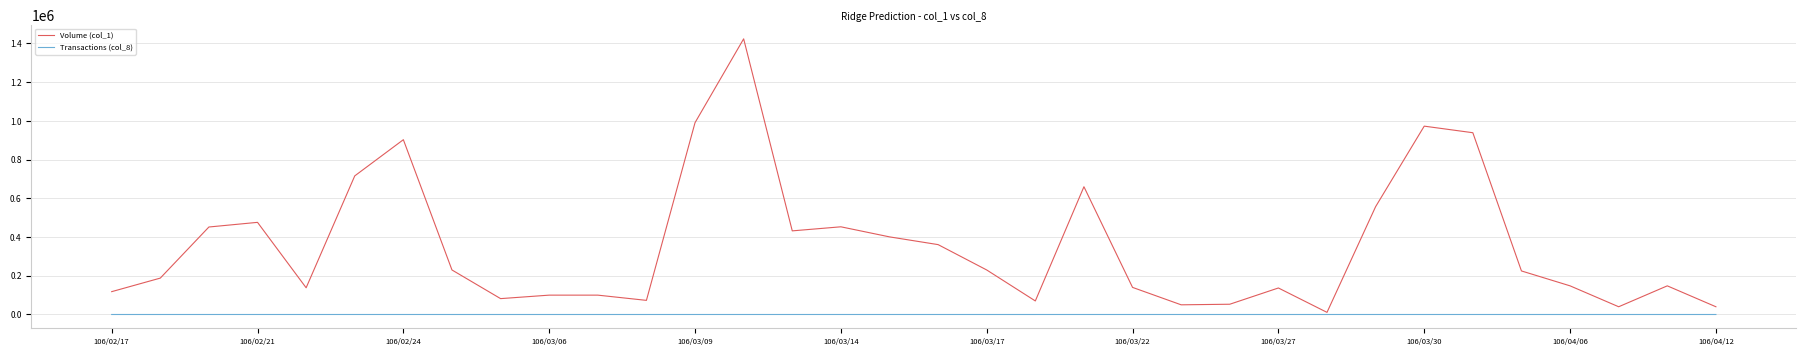

Which series has the largest total across all categories?

Volume (col_1)